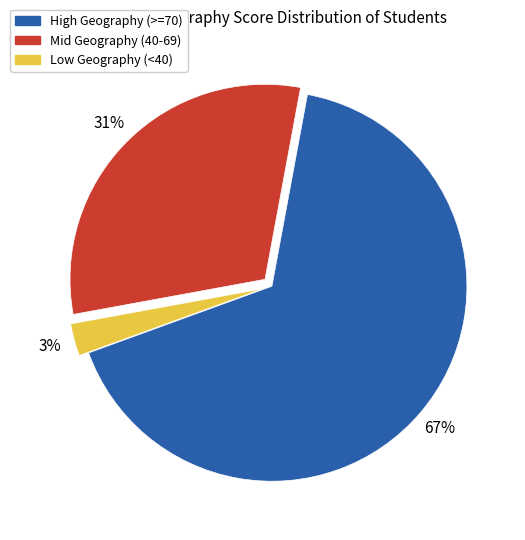

Is there a majority slice in this chart?

Yes